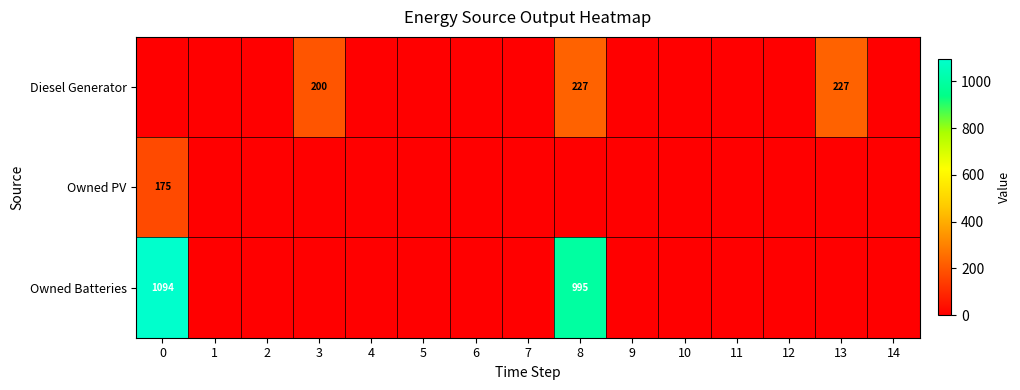

What is the spread (max minus min) of values at 3?

200